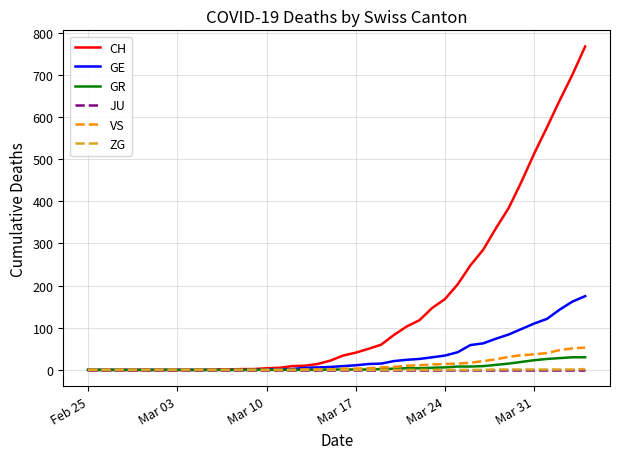

What is the sum of all CH values?

5970